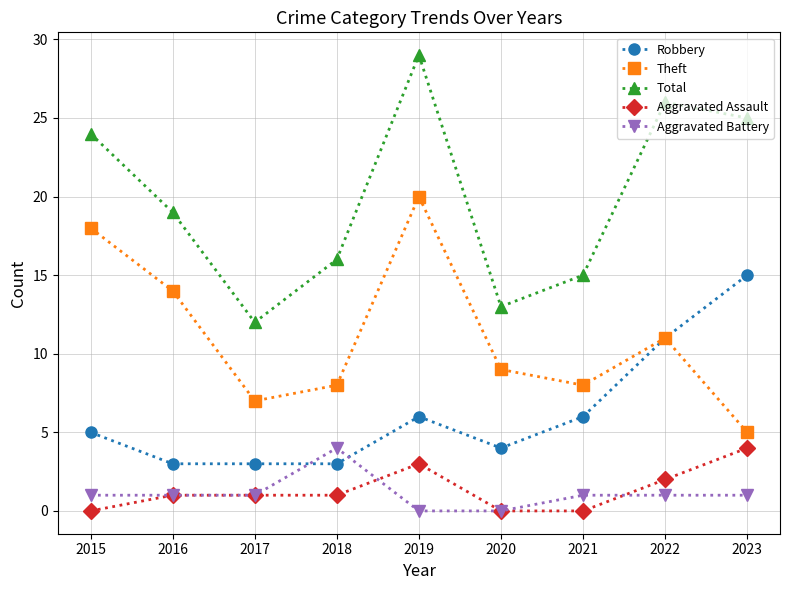

True or false: Aggravated Assault and Total intersect in this chart.

False